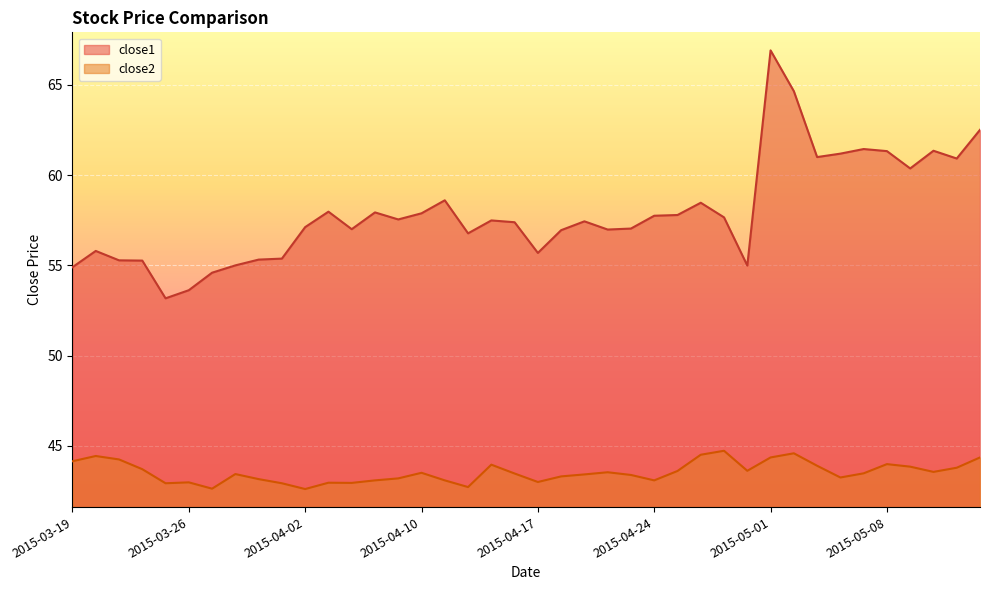

The value of close1 at 2015-03-26 is 22.0. True or false?

False